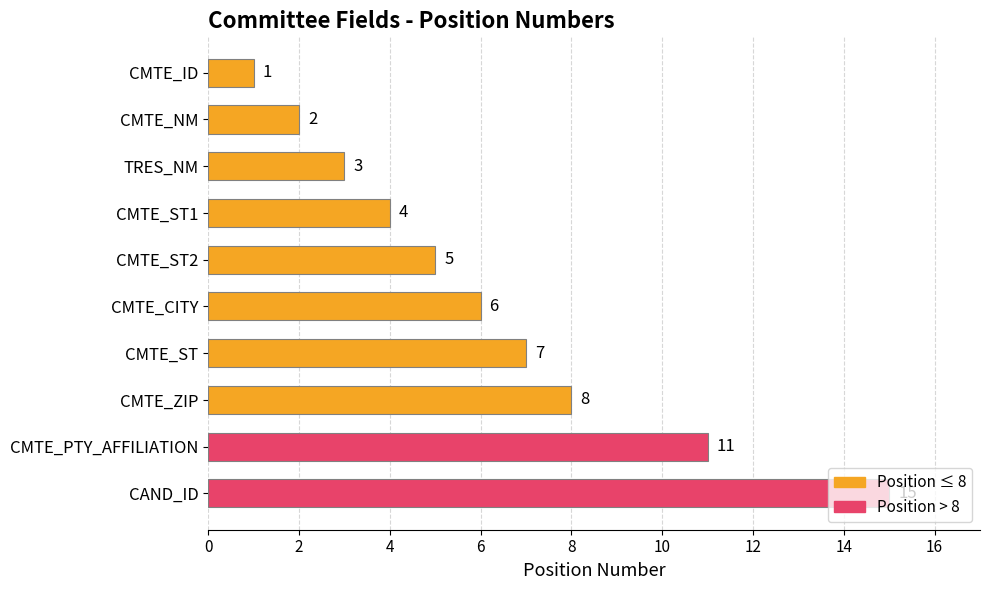

Rank the categories by value from lowest to highest.

CMTE_ID, CMTE_NM, TRES_NM, CMTE_ST1, CMTE_ST2, CMTE_CITY, CMTE_ST, CMTE_ZIP, CMTE_PTY_AFFILIATION, CAND_ID